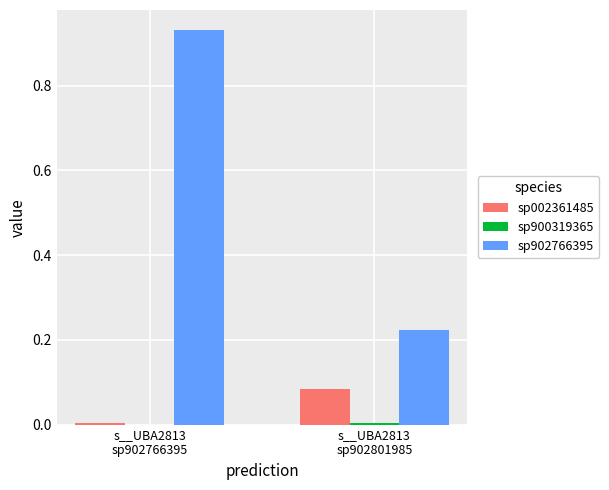

How many categories are shown in the chart?

2